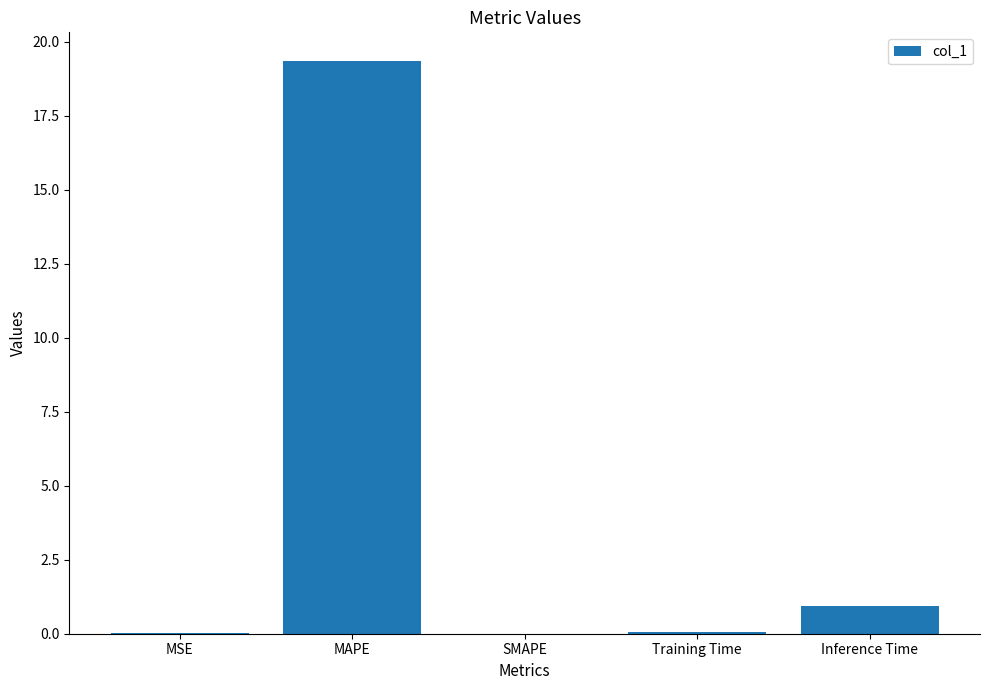

What is the approximate value at MAPE?

19.4